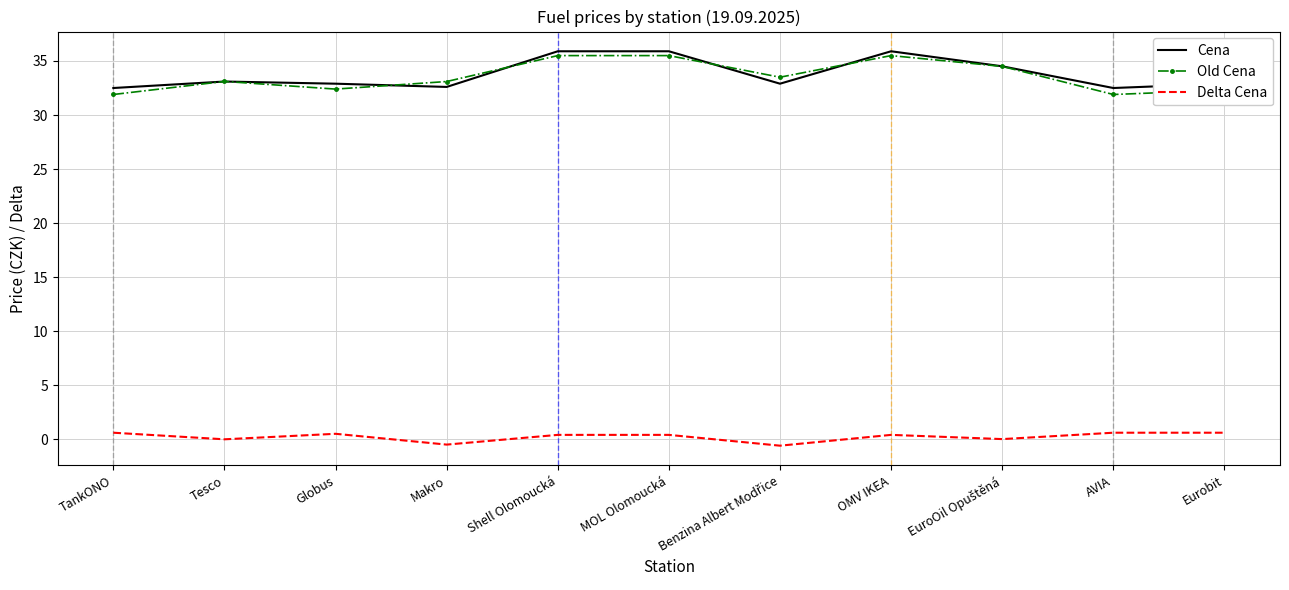

What is the average value of the Old Cena series?

33.6